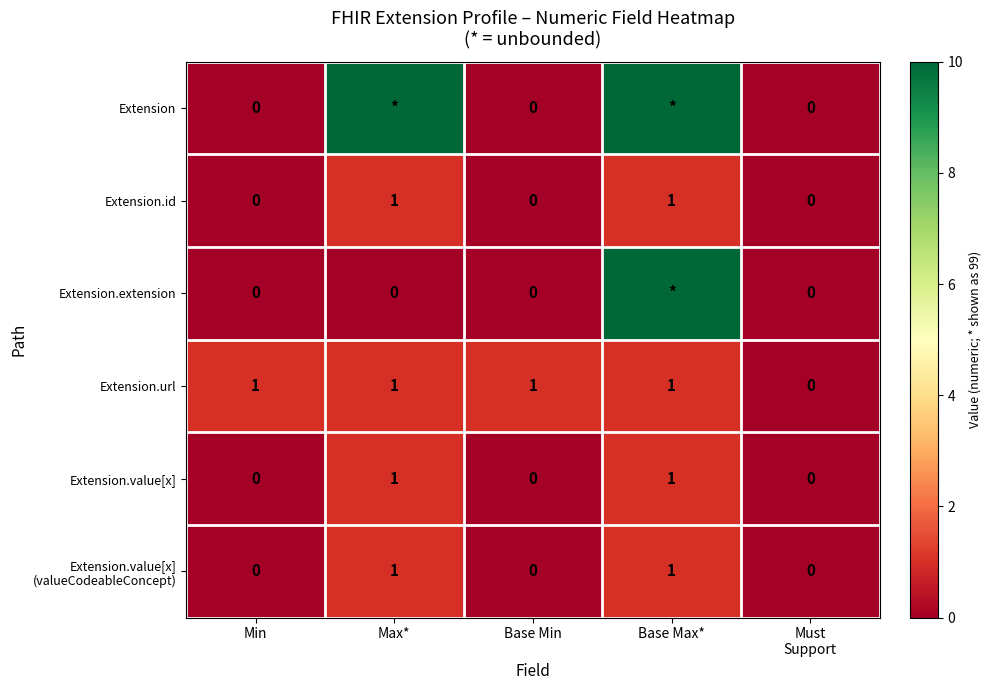

The value of Extension.value[x] at Max* is 1. True or false?

True